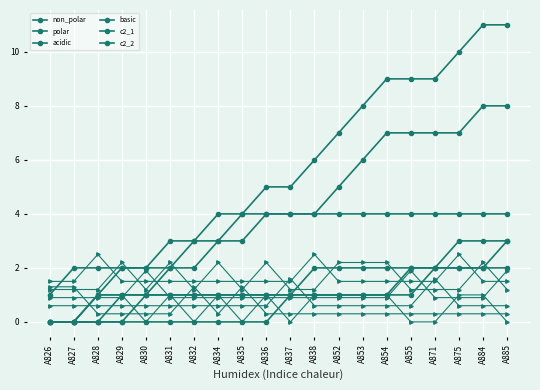

What is the difference between the highest and lowest values at A875?

8